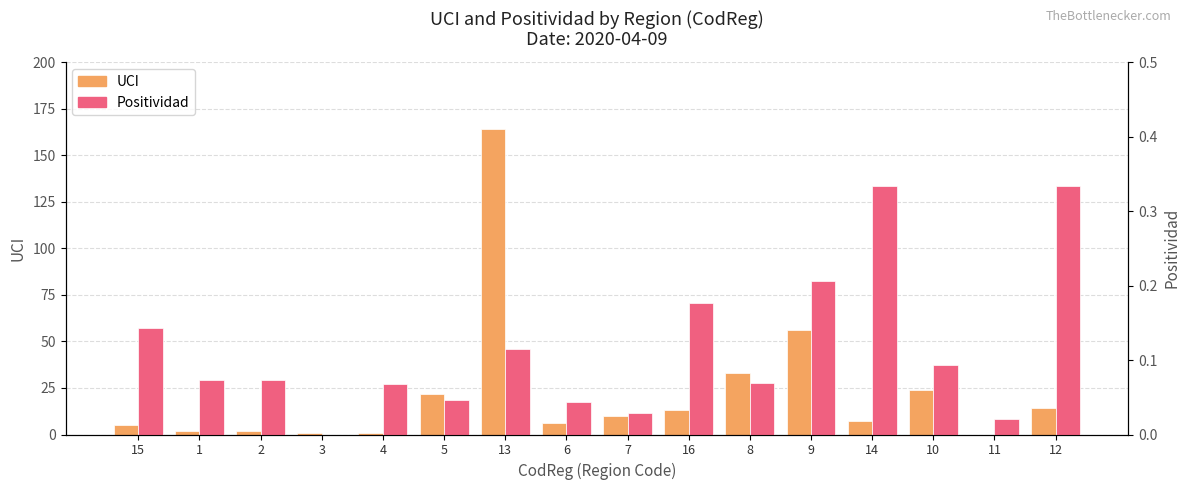

At how many categories does at least one series exceed 139?

1